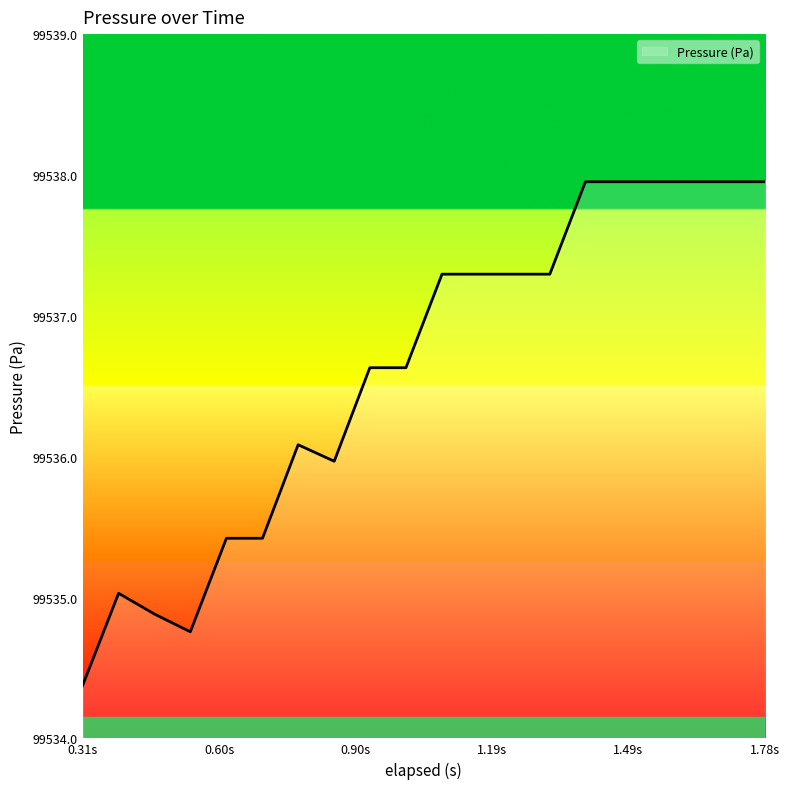

What is the average value?

99536.6